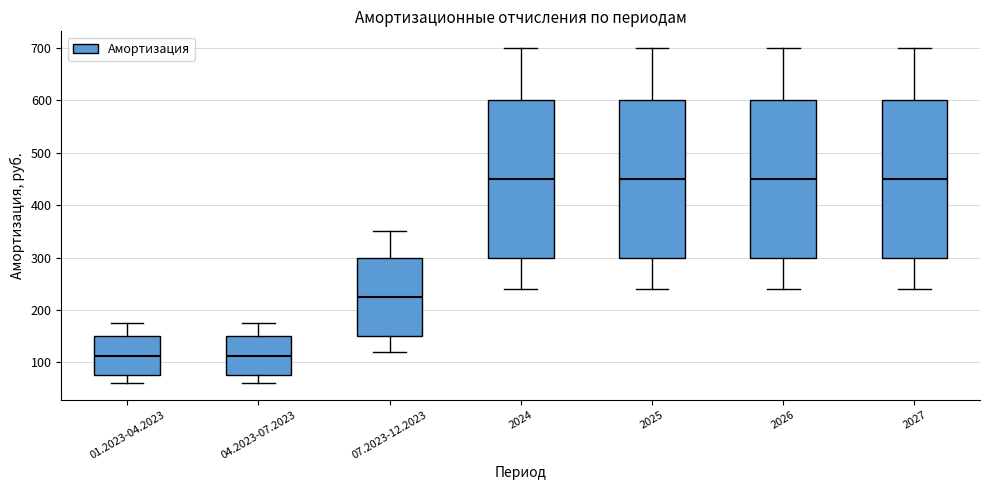

Where is the upper edge of the box for 2024 on the y-axis? The values are not printed on the chart, so give them approximately, as read against the axis.

600